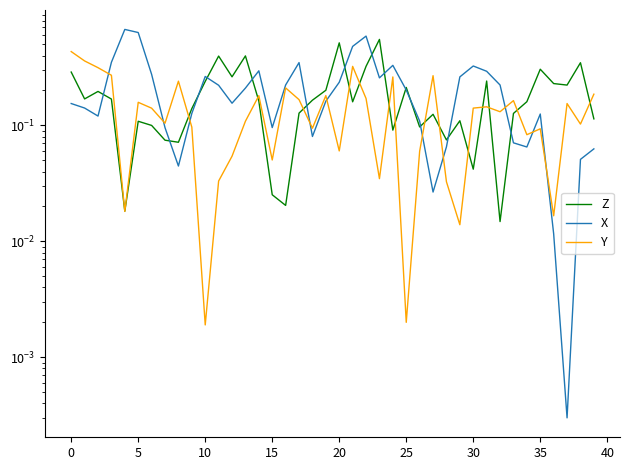

What is the difference between the maximum and second lowest values in the Z series?

0.5